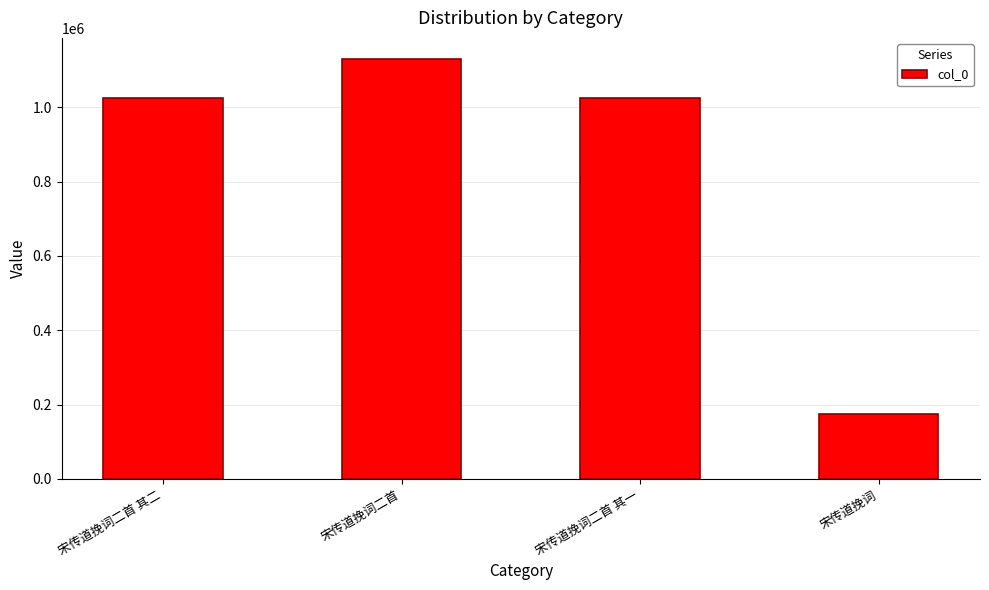

Is it true that the value at 宋传道挽词二首 其一 is 1025405?

True